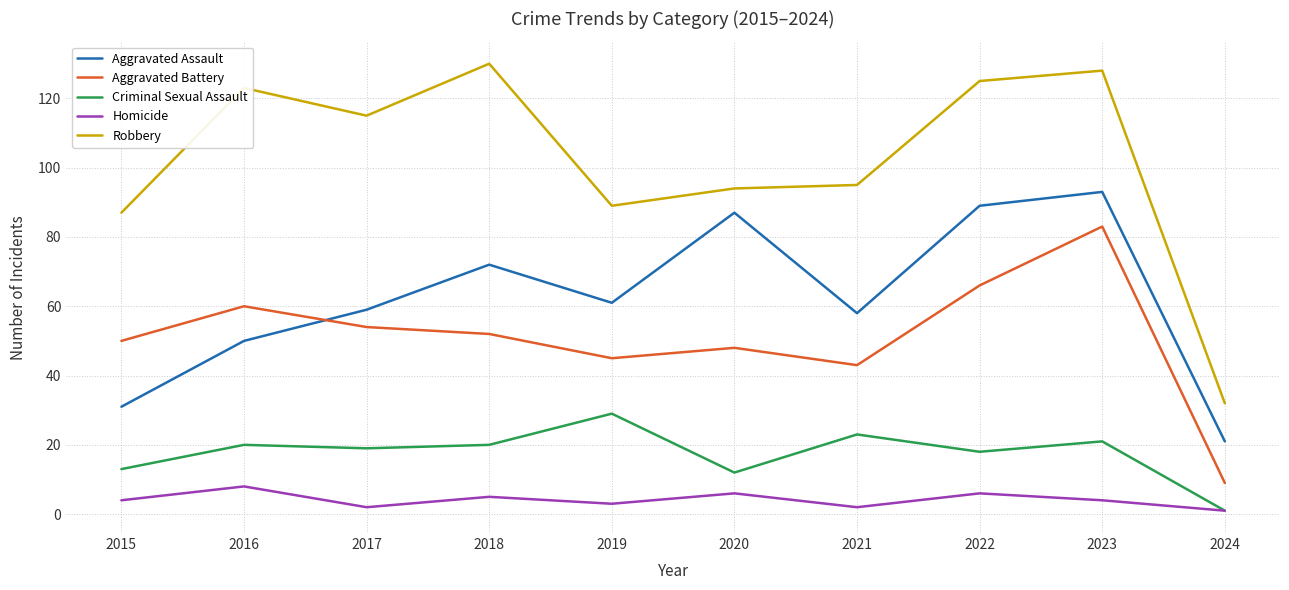

At which category is the sum across all series the highest?

2023